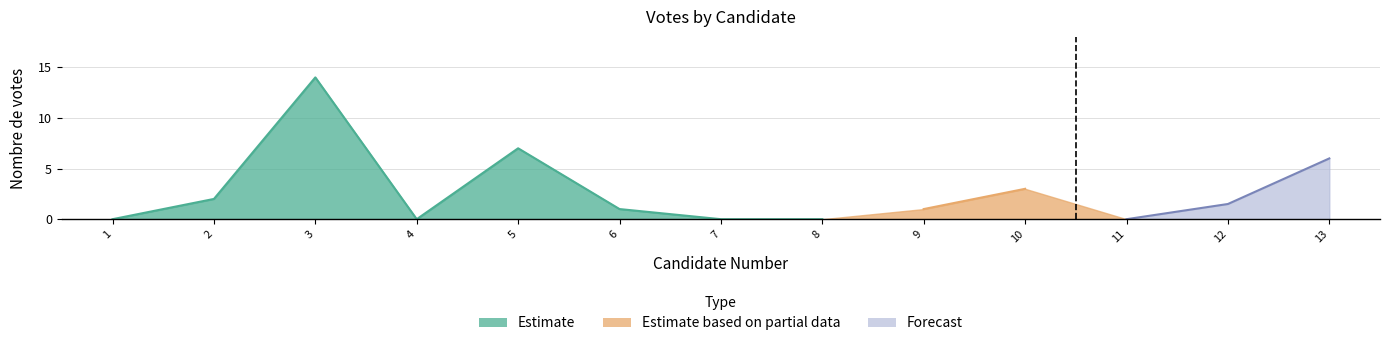

True or false: Forecast and Estimate cross at least once.

False